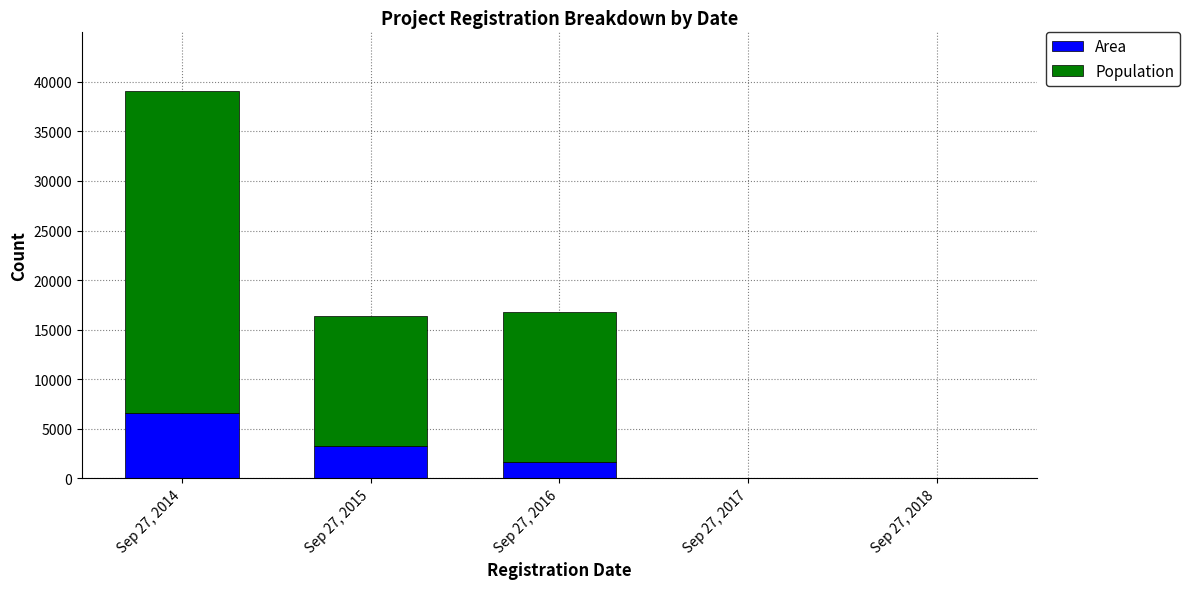

At which label is Area closest to 3276?

Sep 27, 2015